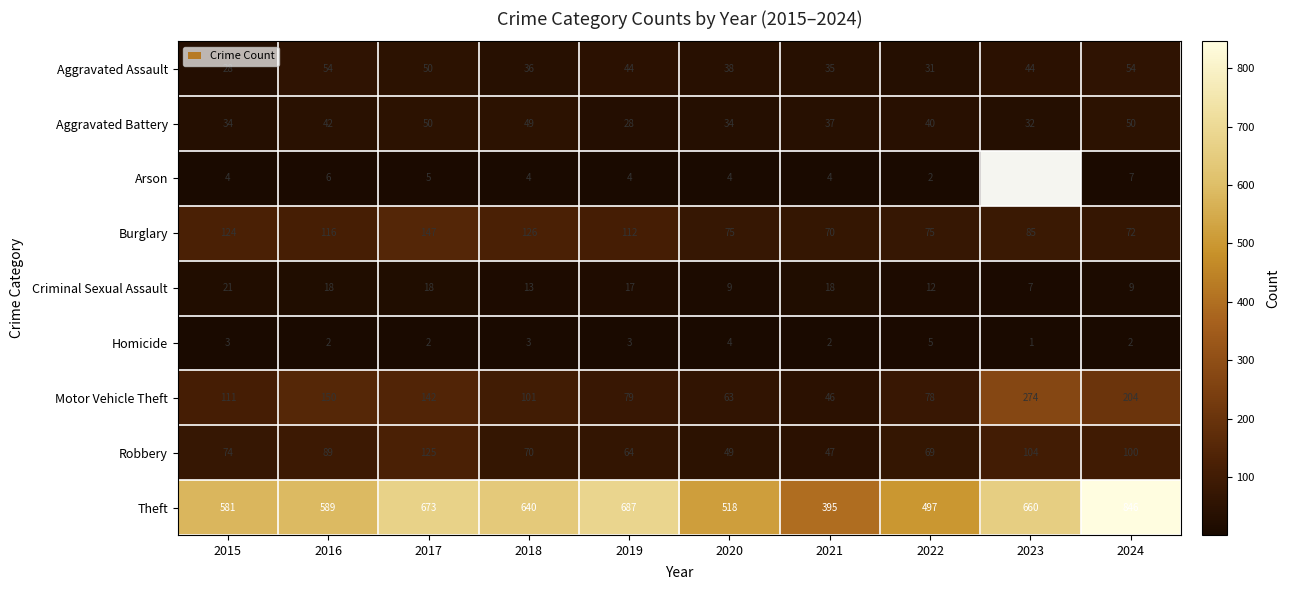

At how many categories does at least one series exceed 487?

9